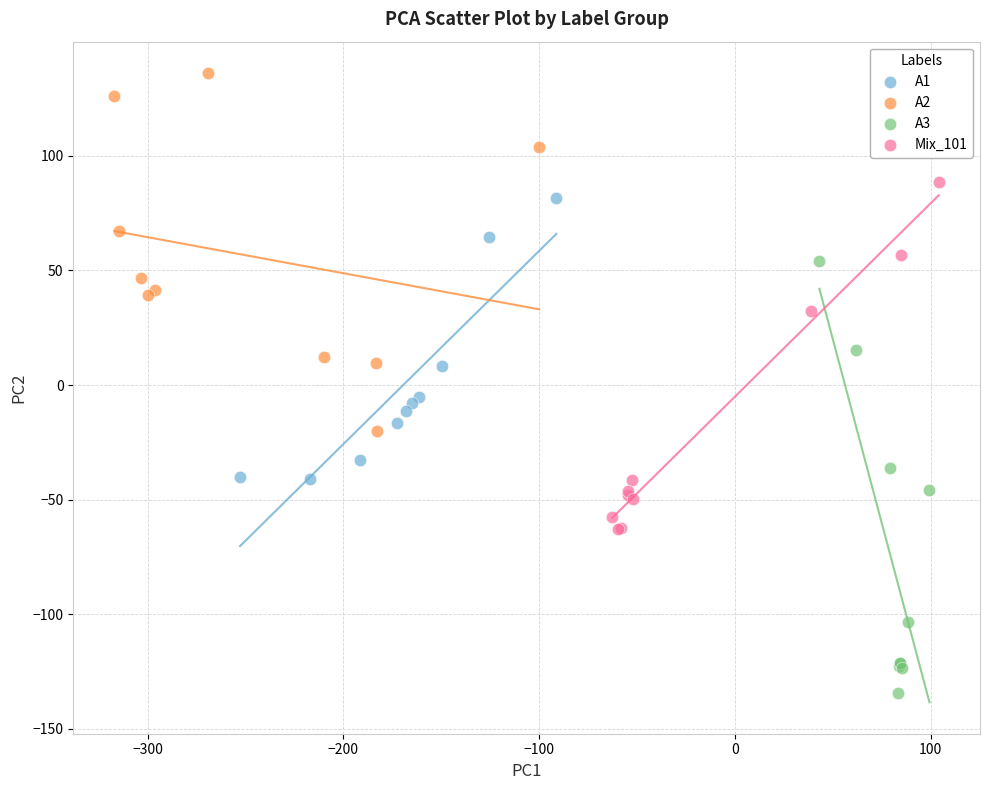

Which series contains the lowest Y value?

A3